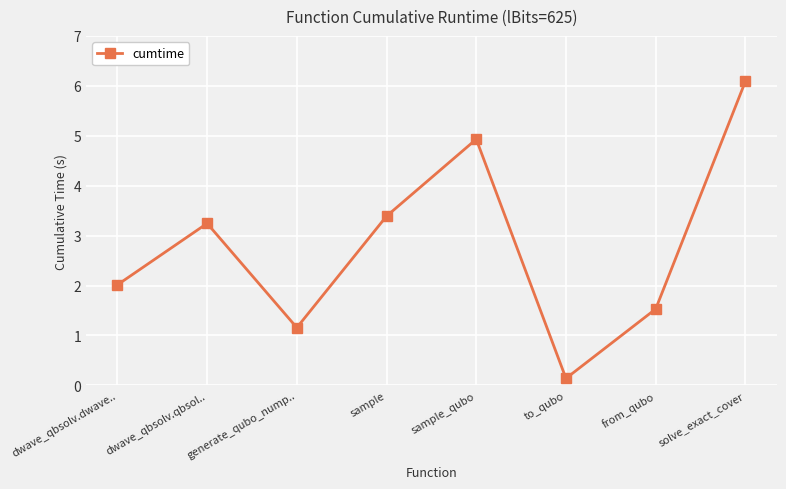

What is the sum of all values?

22.5